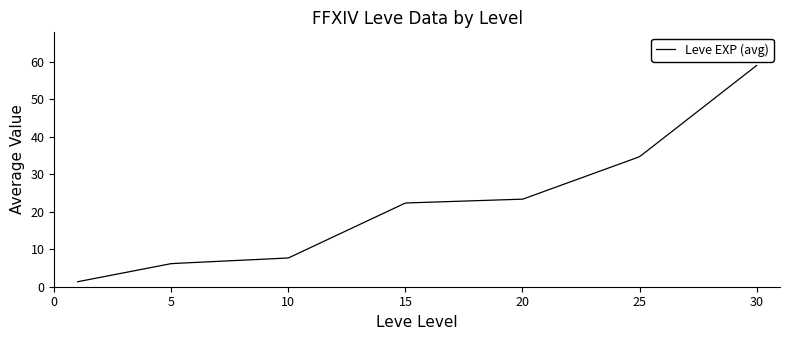

What is the difference between the maximum and minimum values?

57.7